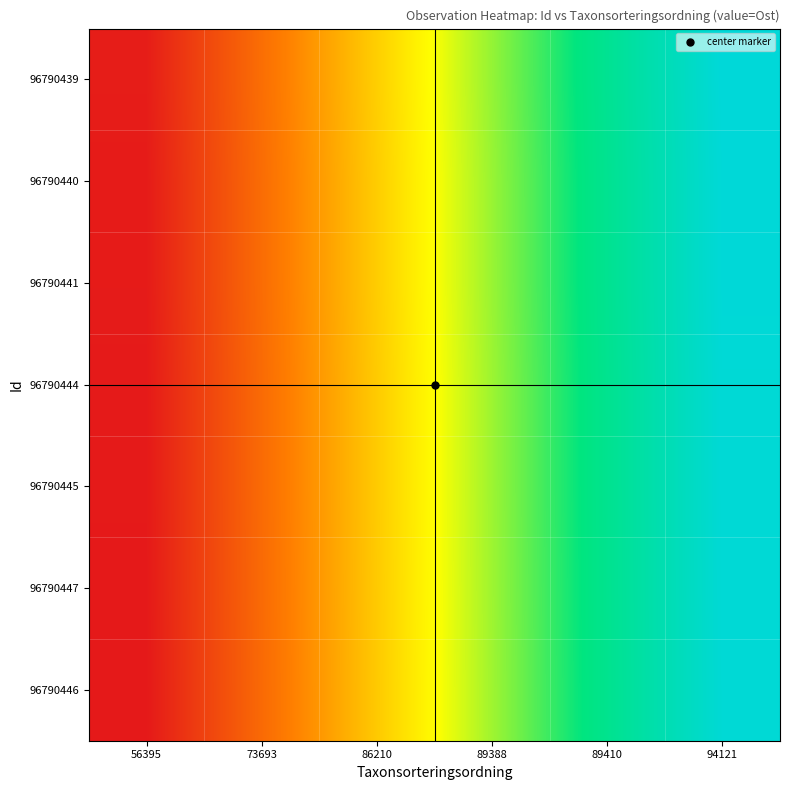

At which category is the sum across all series the highest?

94121